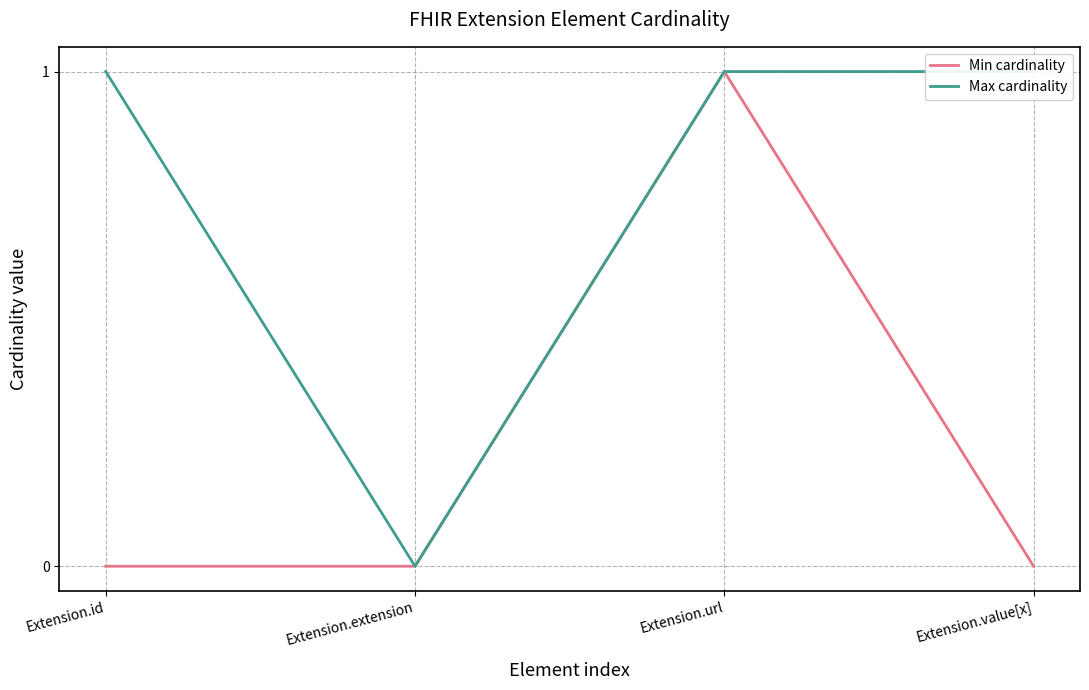

At Extension.url, list the series in order from largest to smallest.

Min cardinality, Max cardinality